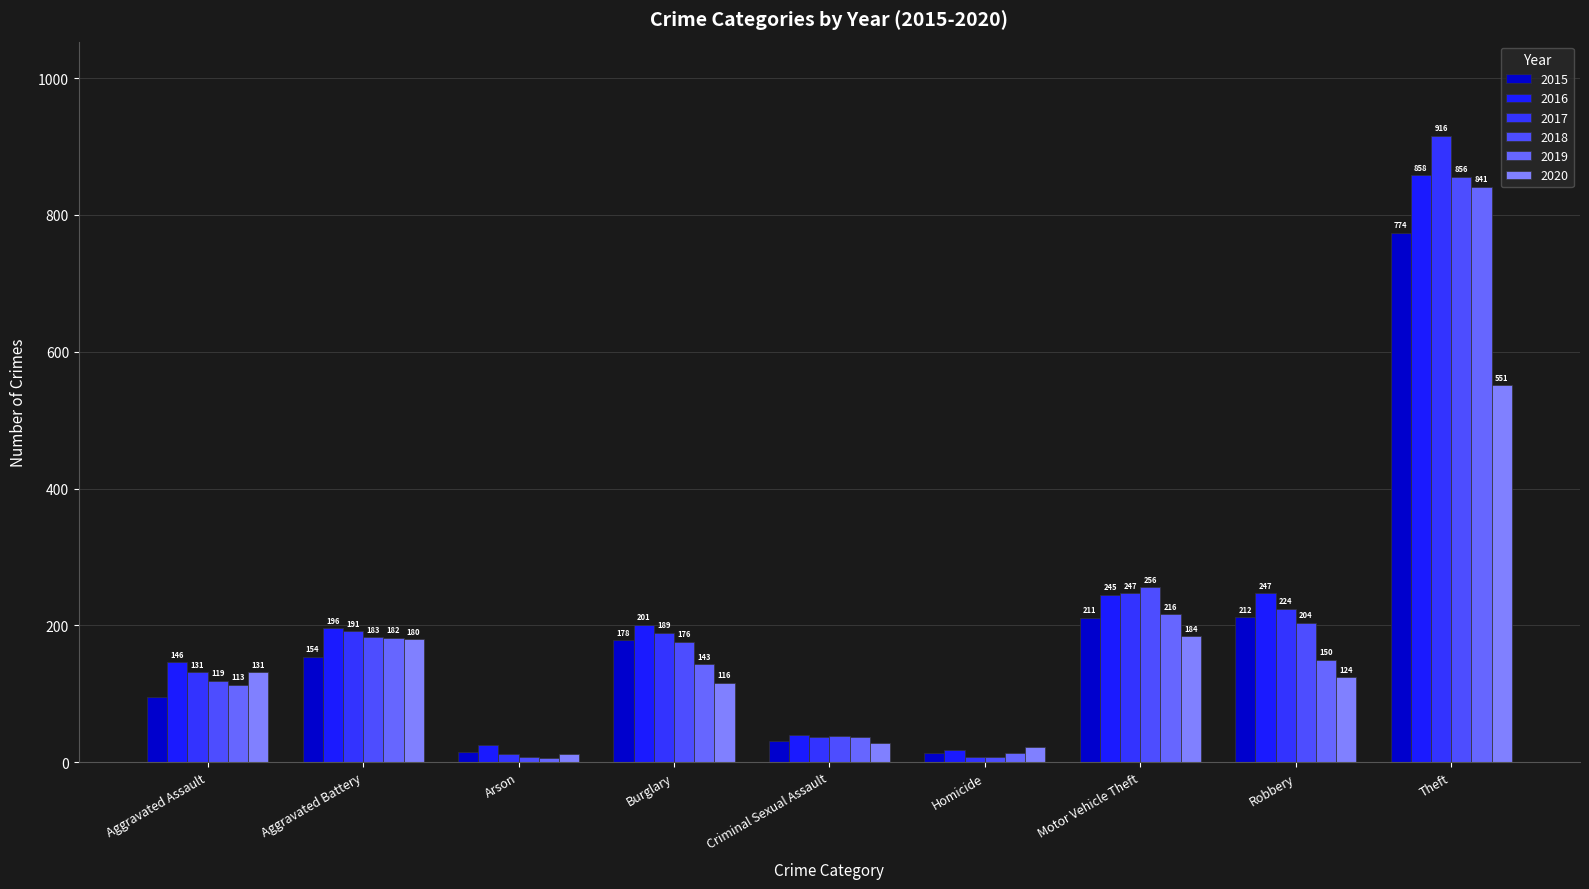

List the series in order of their peak value, highest first.

2017, 2016, 2018, 2019, 2015, 2020